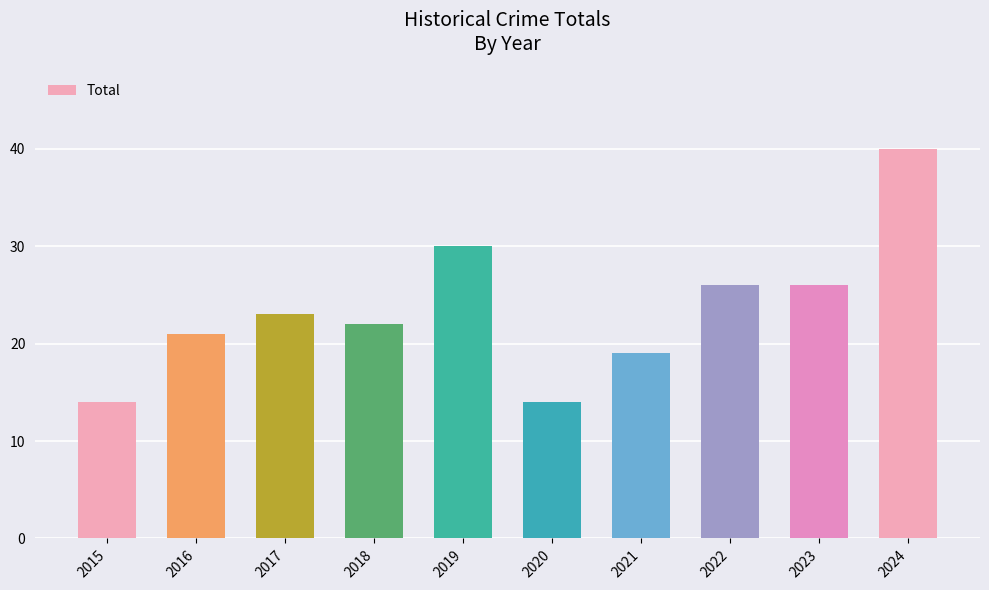

Are the bars grouped side by side (vs. stacked)?

No